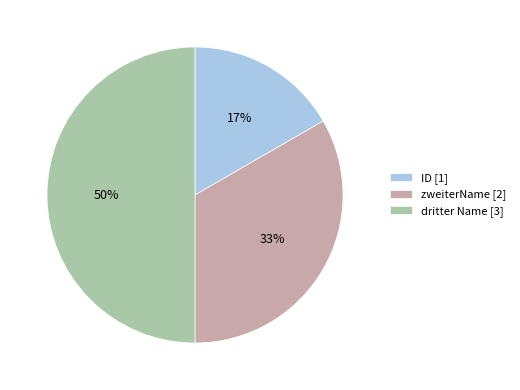

To the nearest percent, what is the combined percentage of zweiterName and ID?

50%